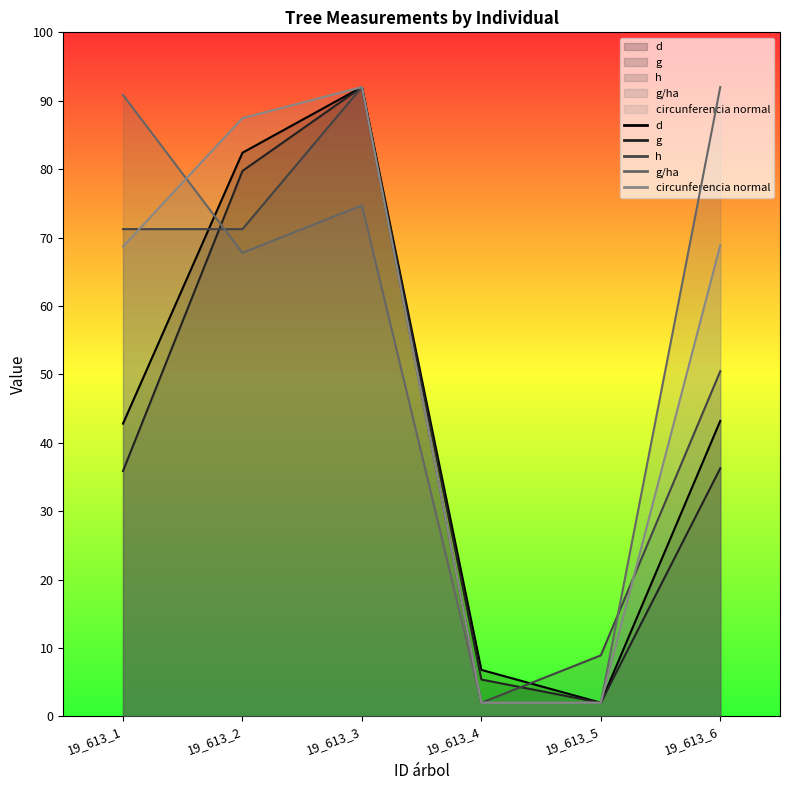

How many lines are shown in the chart?

5